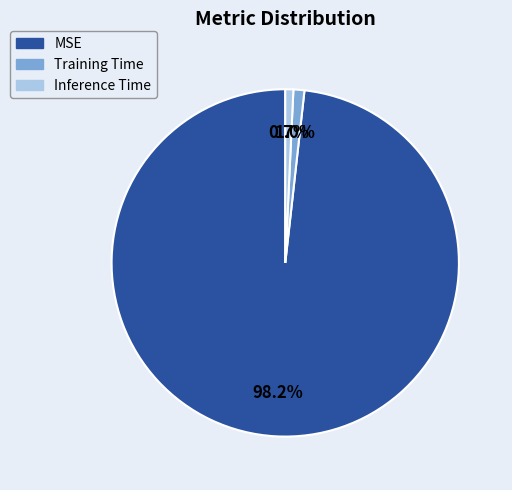

What percentage is NOT represented by Training Time?

99.0%